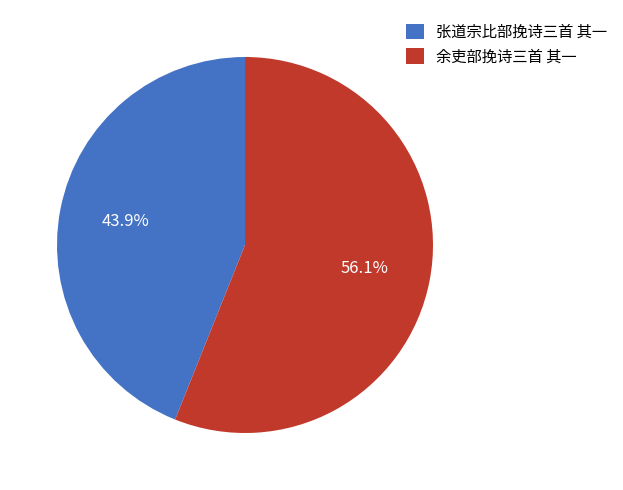

Is it true that 余吏部挽诗三首 其一 is 56% of the pie?

True